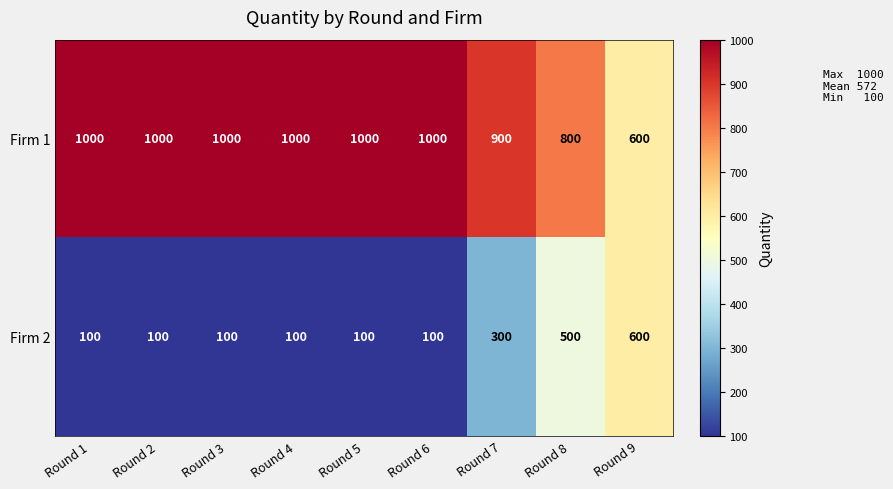

What is the approximate value of Firm 2 at Round 1, to the nearest 10?

100